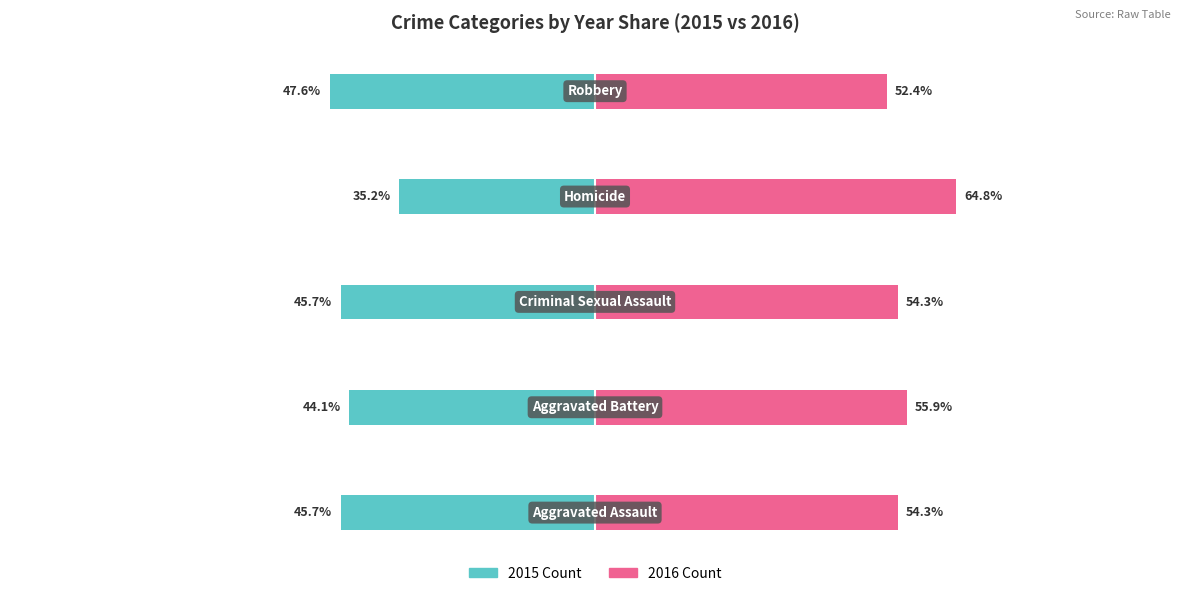

Count the number of data series in this chart.

2